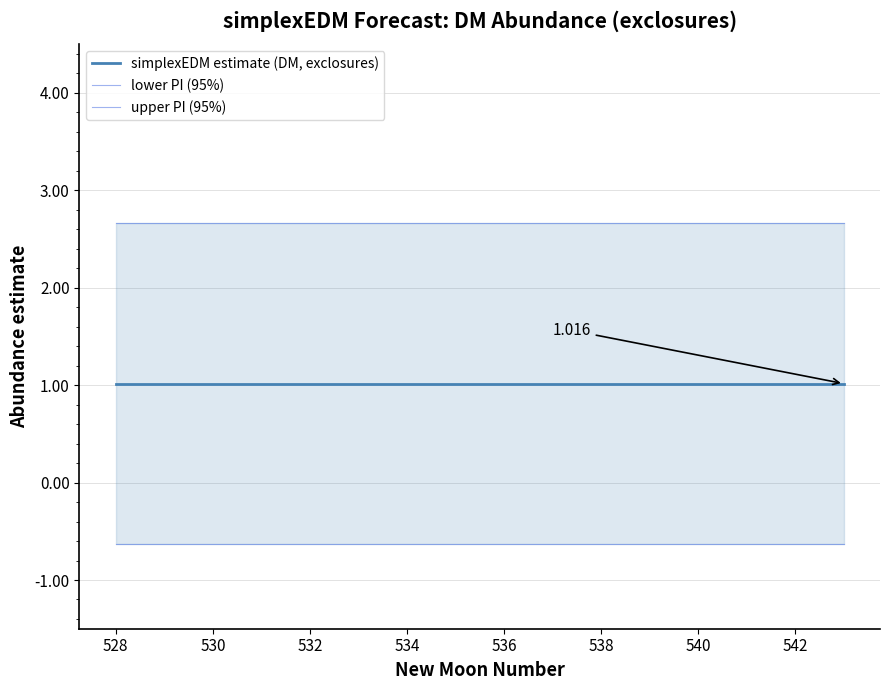

Is it true that upper PI (95%) equals 1.9 at 536?

False